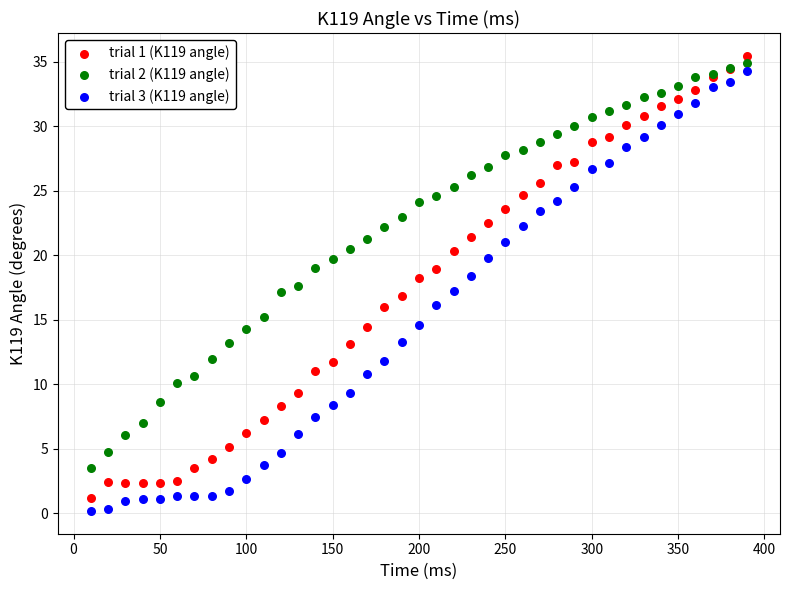

Which series has the largest Y range (max minus min)?

trial 1 (K119 angle)